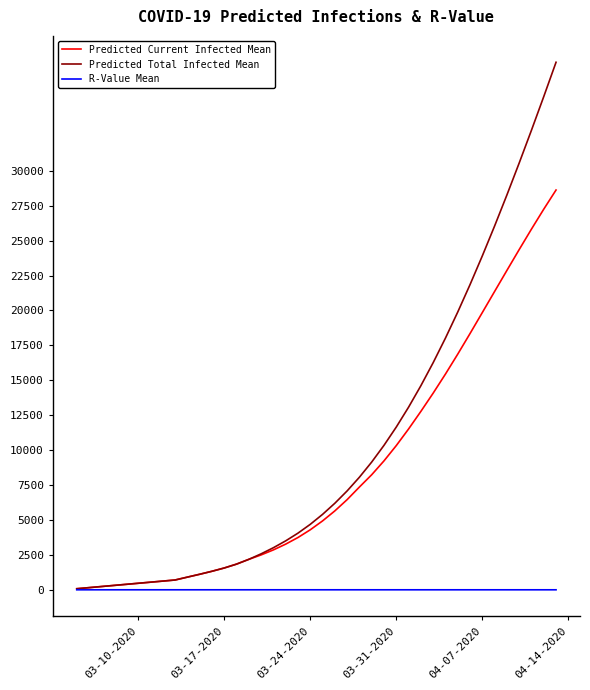

What is the maximum value for Predicted Current Infected Mean?

28626.0